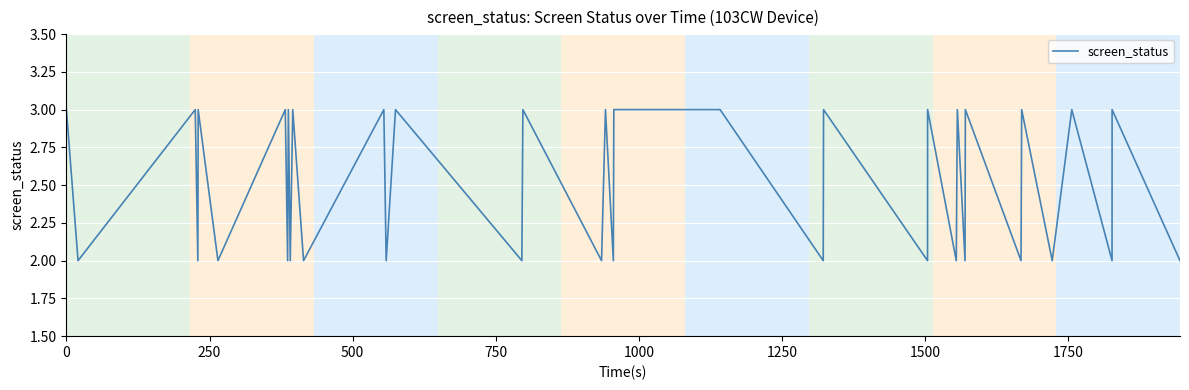

What is the smallest value displayed?

2